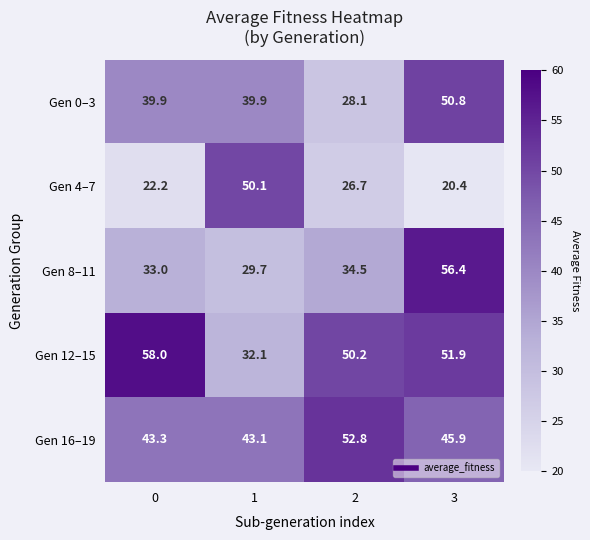

What is the total value across all series at 0?

196.4